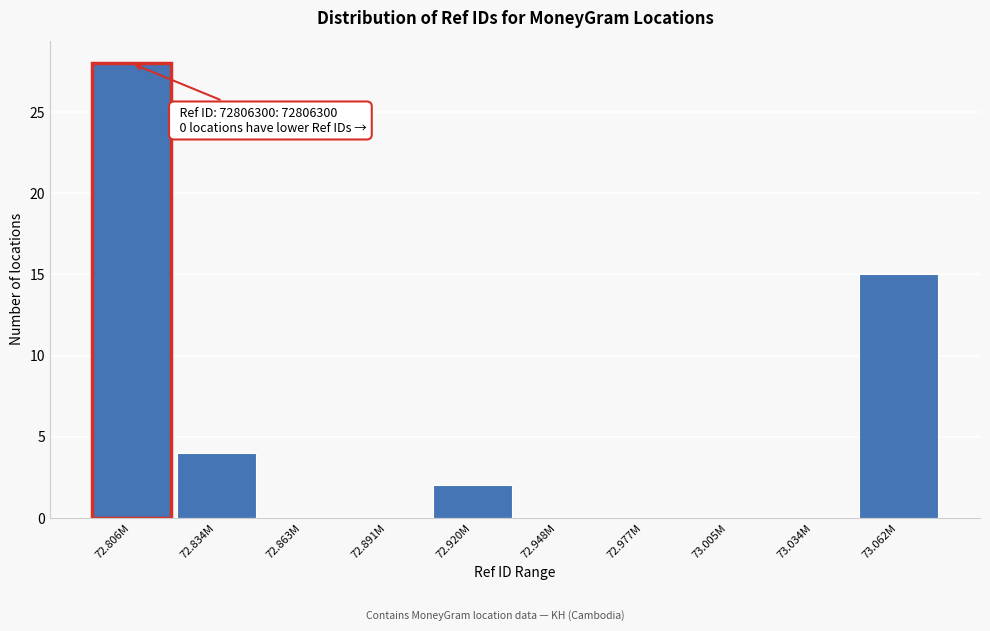

Reading left to right, what are all the values shown in this chart?

72.806M=28	72.834M=4	72.863M=0	72.891M=0	72.920M=2	72.948M=0	72.977M=0	73.005M=0	73.034M=0	73.062M=15